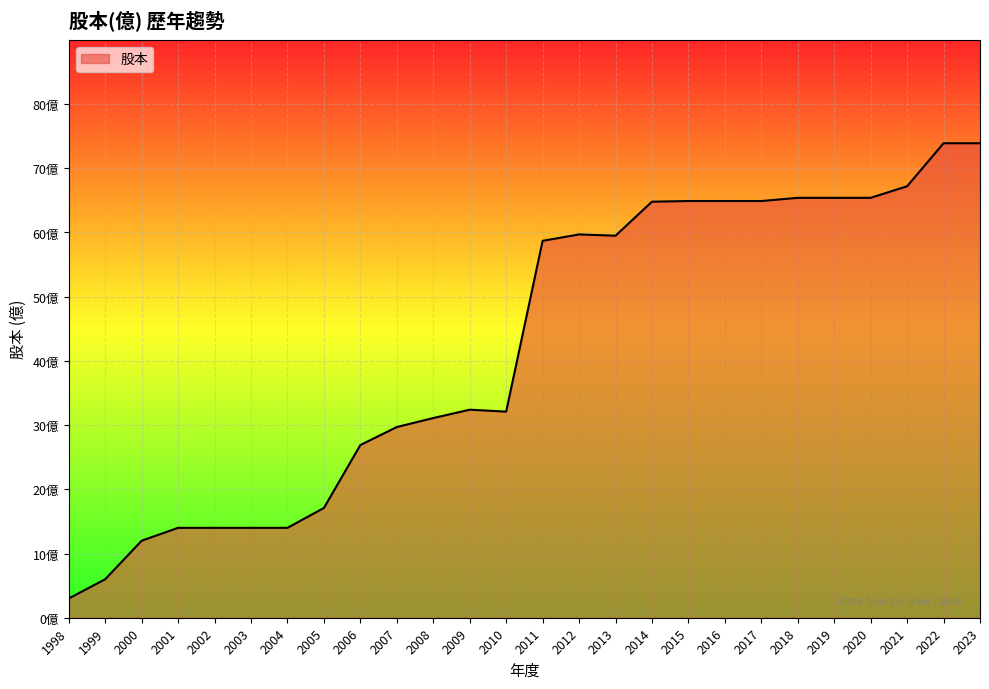

Does the chart have visible grid lines?

Yes